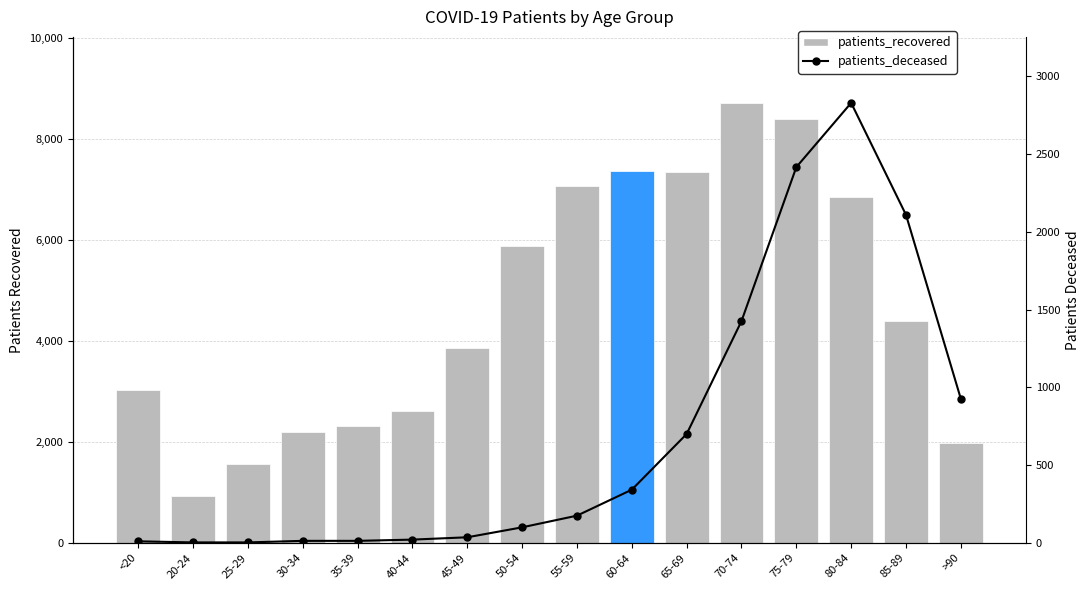

Which label corresponds to the smallest value in the chart?

20-24